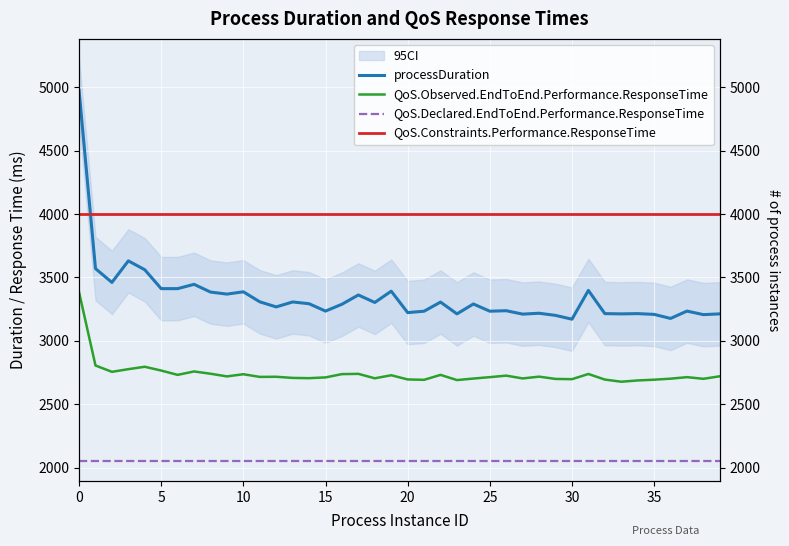

True or false: processDuration has a value of 3235 at 37.

True